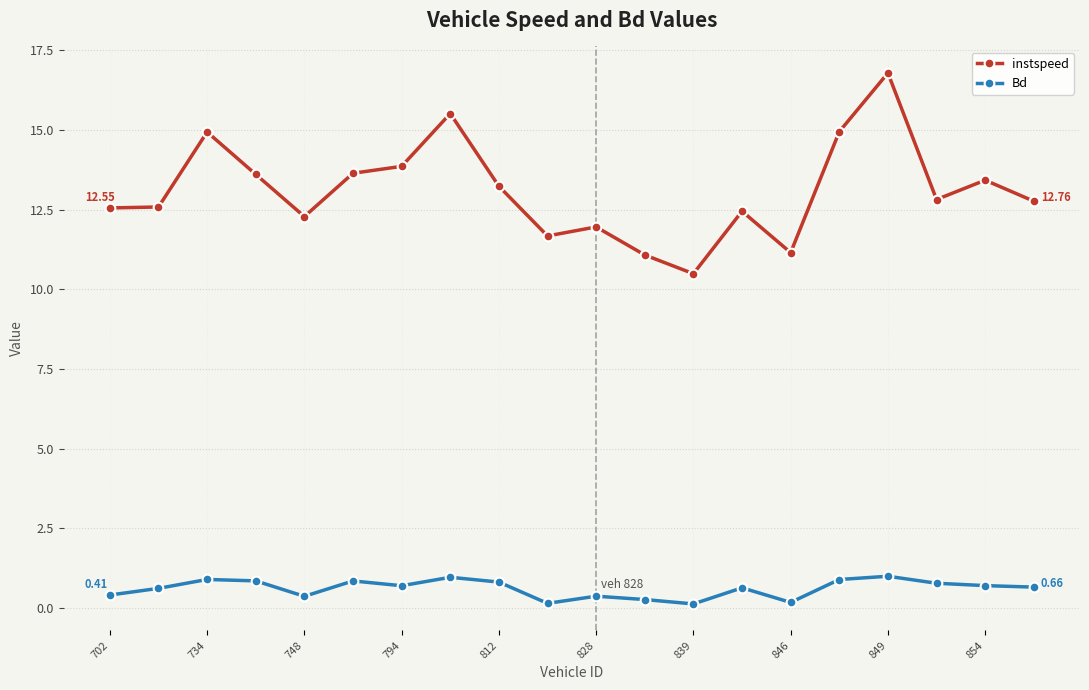

List the series in order of their peak value, highest first.

instspeed, Bd